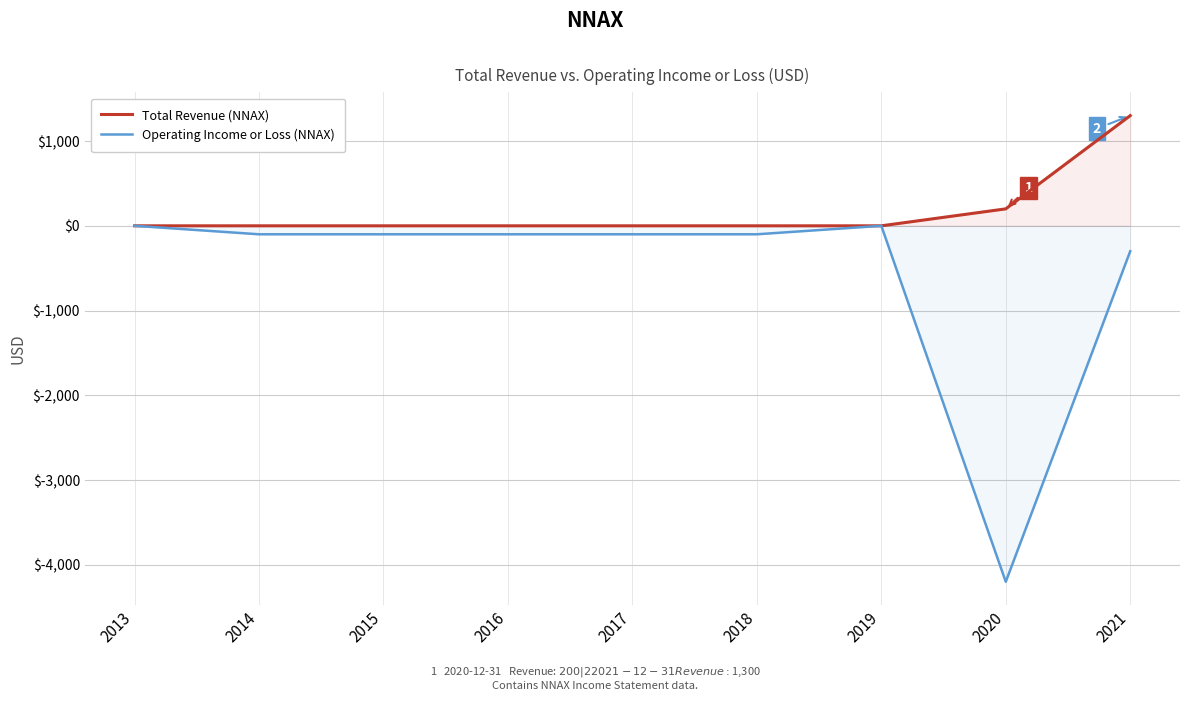

What is the difference between the maximum and second lowest values in the Operating Income or Loss (NNAX) series?

300